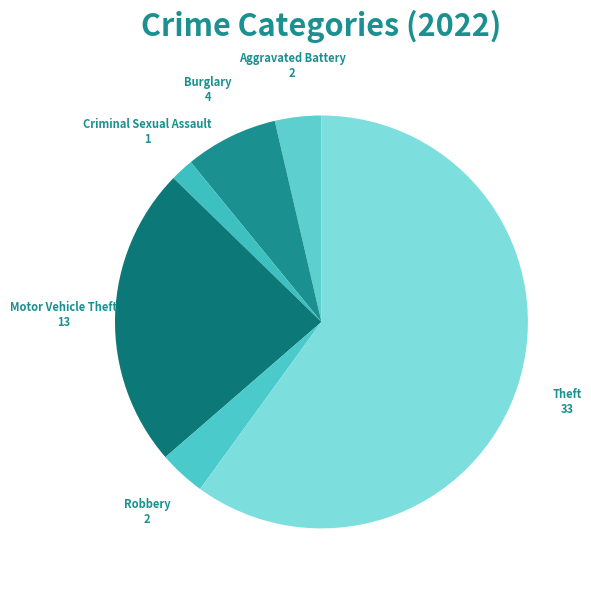

How many slices are in this pie chart?

6